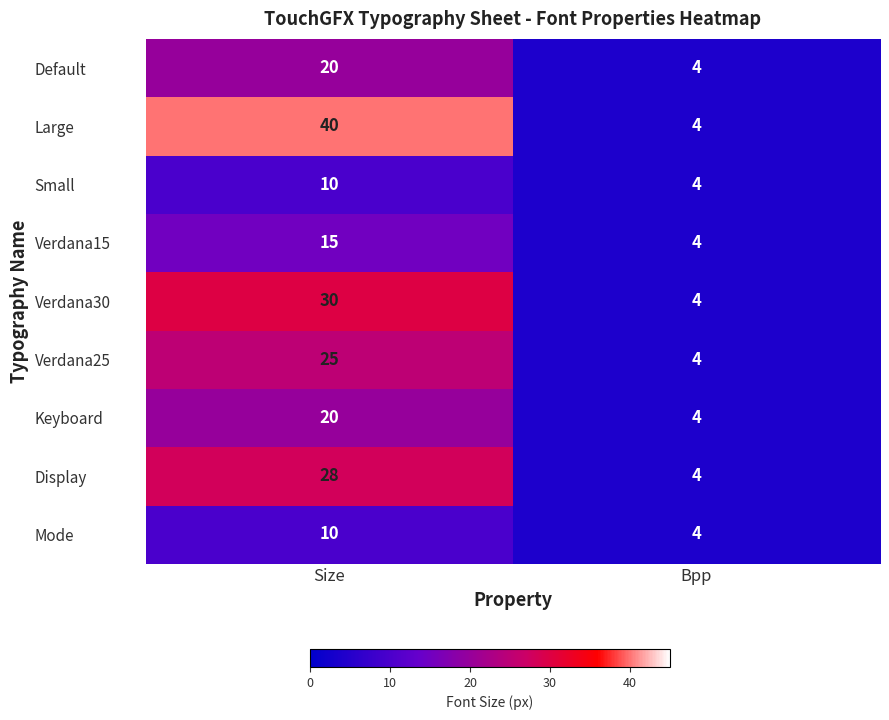

Which series has the largest range (max minus min)?

Large